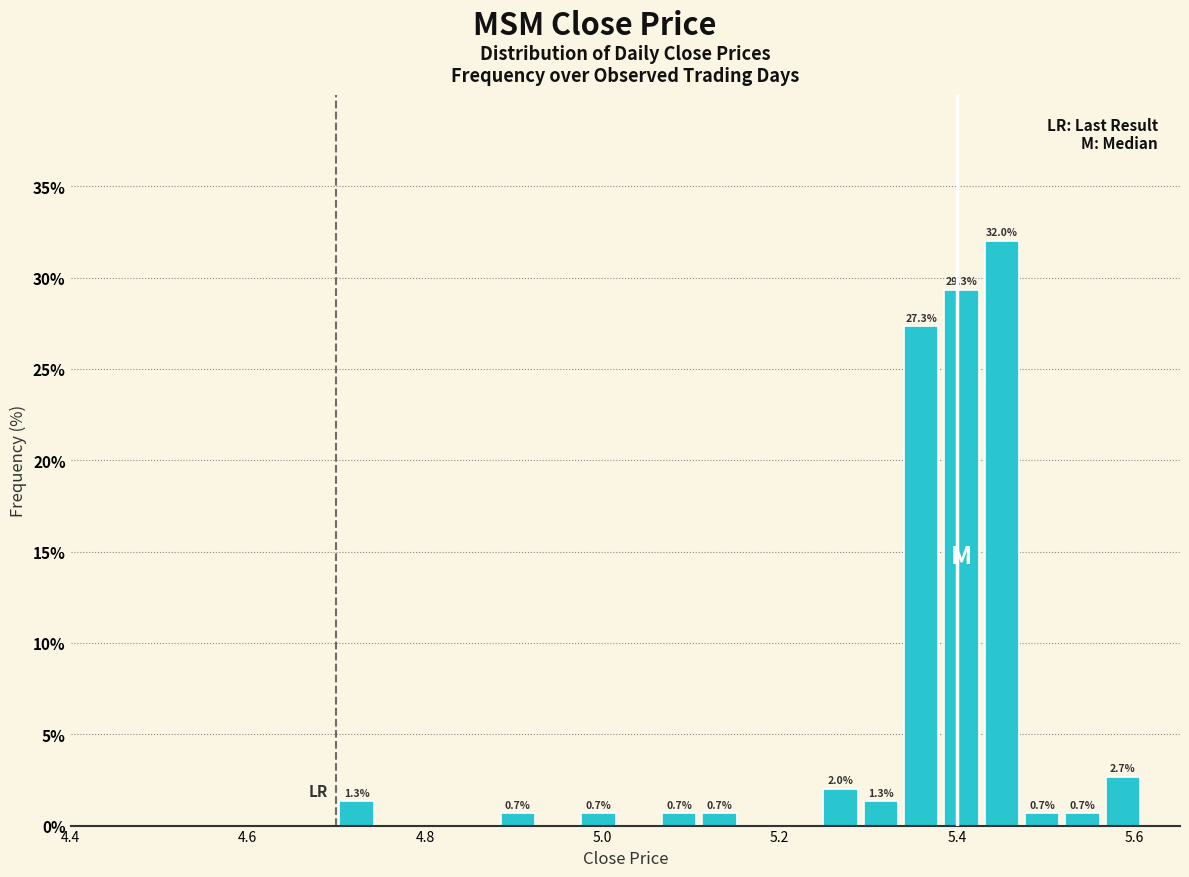

Read against the x-axis, roughly where is the centre of the tallest bar?

5.46